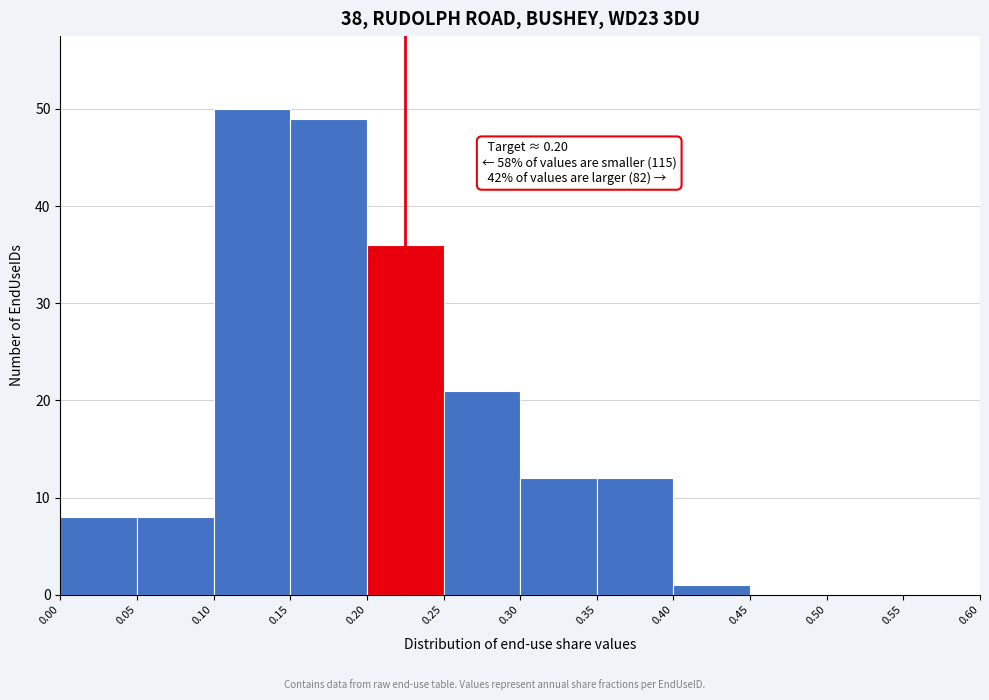

Over which range of the x-axis is the bar tallest?

0.10 to 0.15